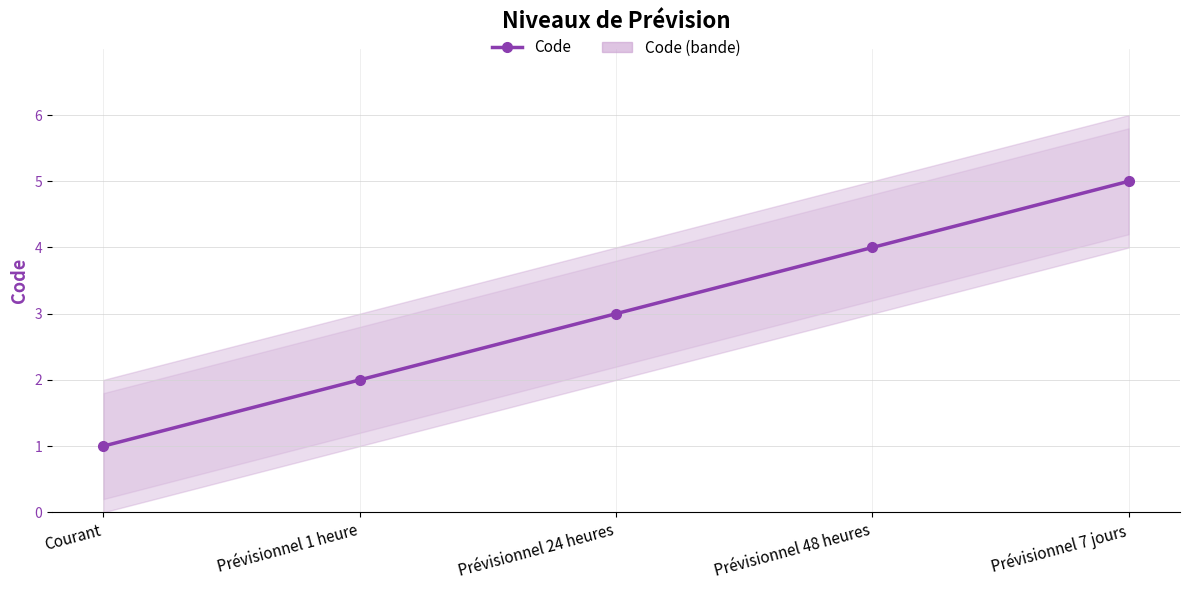

Where does the data first go above 3?

Prévisionnel 48 heures